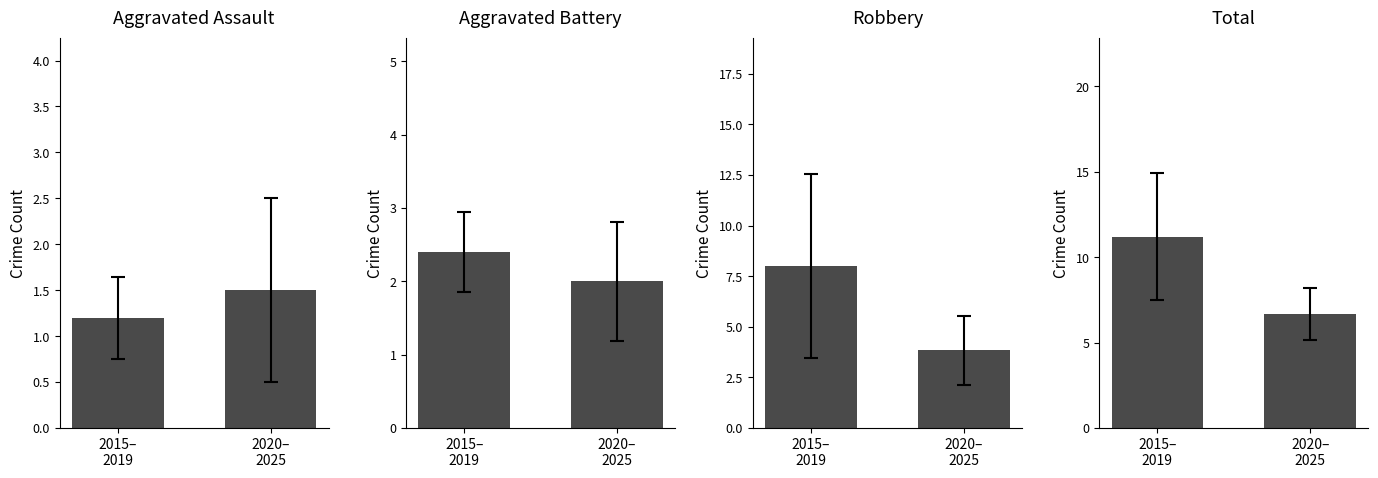

At which category does the chart reach its minimum across all series?

2015–
2019